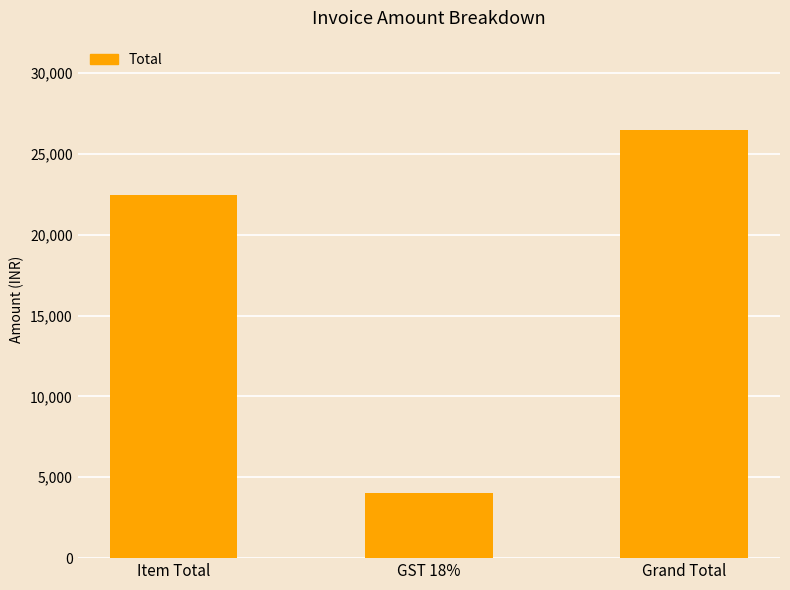

Which label corresponds to the smallest value in the chart?

GST 18%